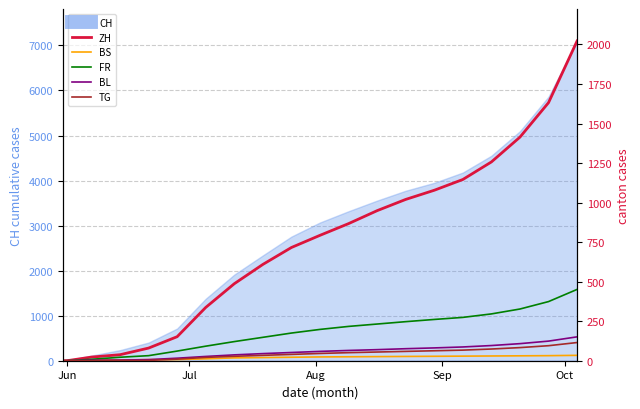

True or false: BS and ZH cross at least once.

False